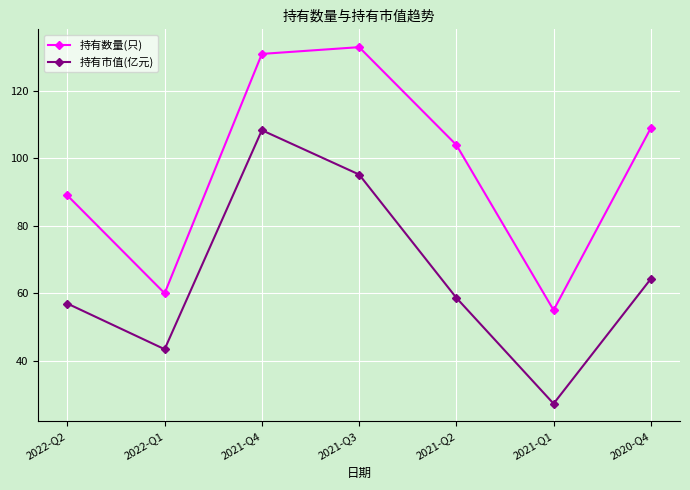

What position from the left is 2021-Q1?

6